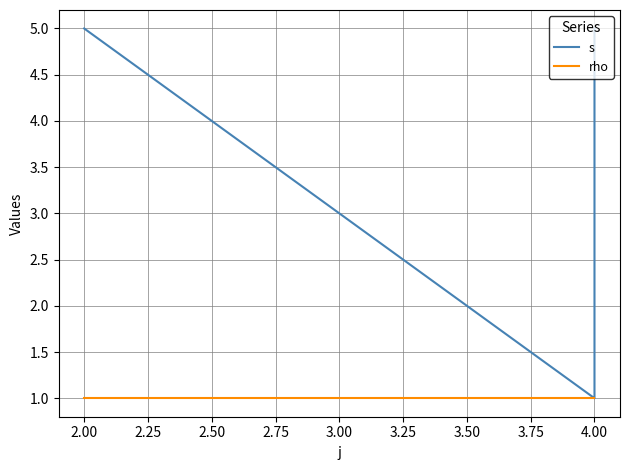

What is the minimum value shown in the chart?

1